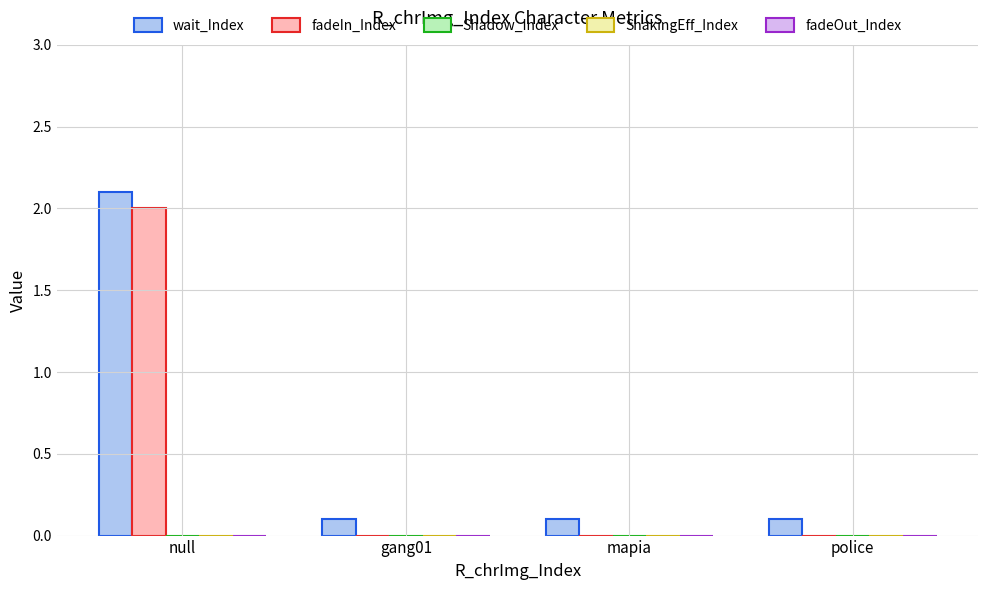

Count the number of data series in this chart.

2